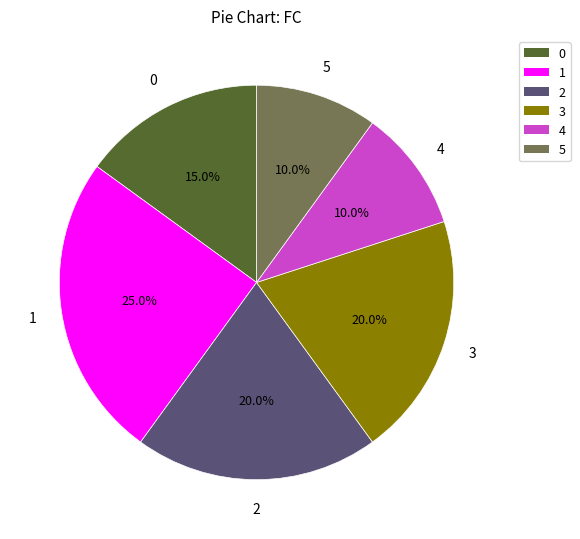

To the nearest percent, what is the combined percentage of 2 and 1?

45%